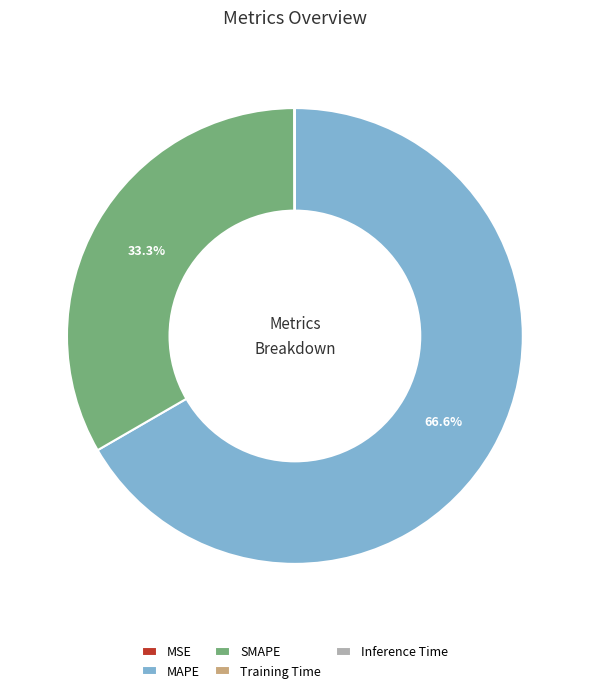

What is the largest slice in the pie chart?

MAPE